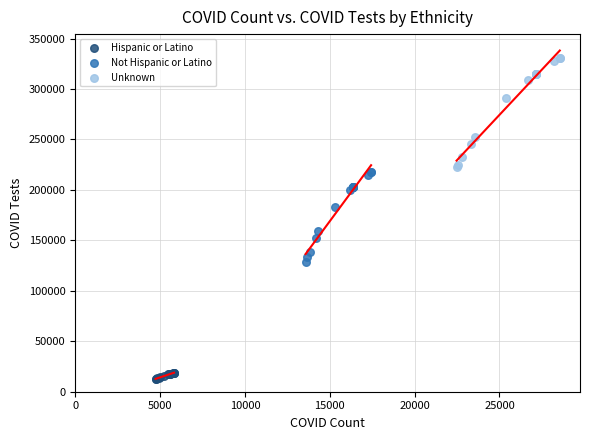

What are all the series names shown in the legend?

Hispanic or Latino, Not Hispanic or Latino, Unknown